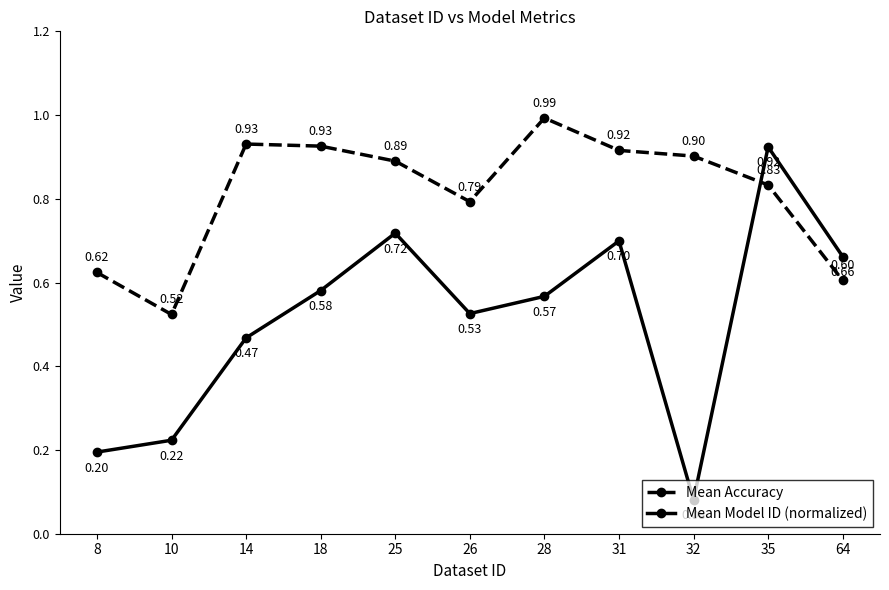

Rank the categories by Mean Model ID (normalized) value from highest to lowest.

35, 25, 31, 64, 18, 28, 26, 14, 10, 8, 32